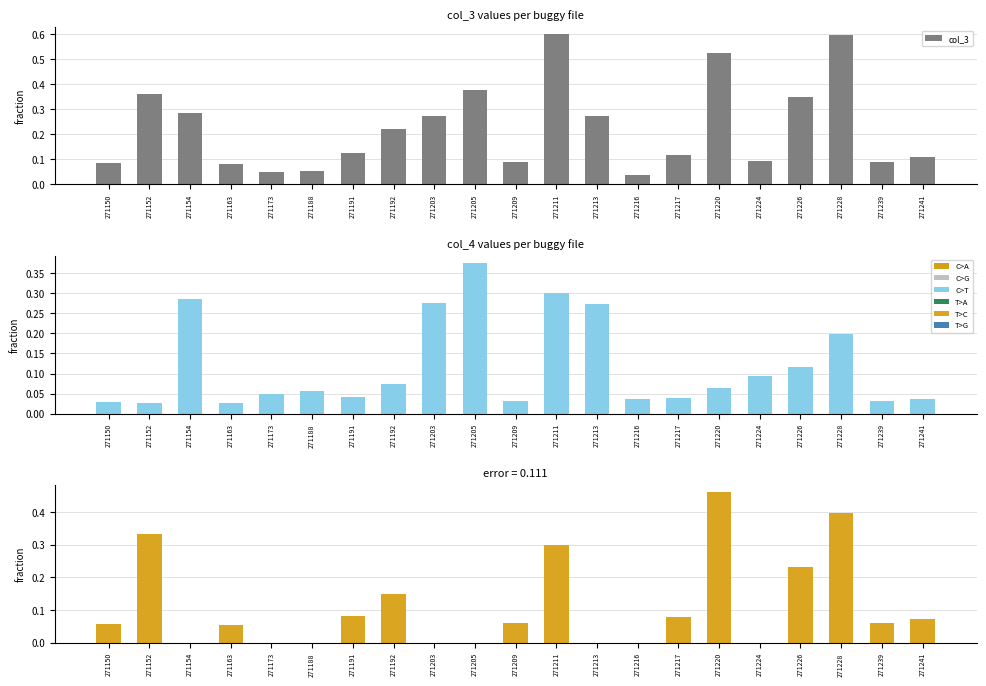

The col_4 series shows 0.1 at 271188. True or false?

True